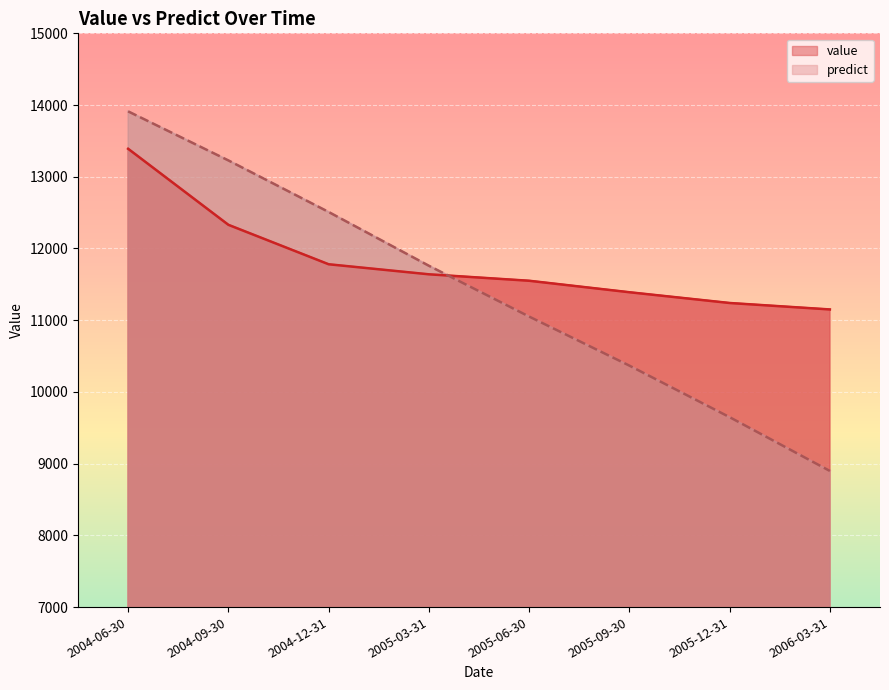

List the series in order of their peak value, lowest first.

value, predict